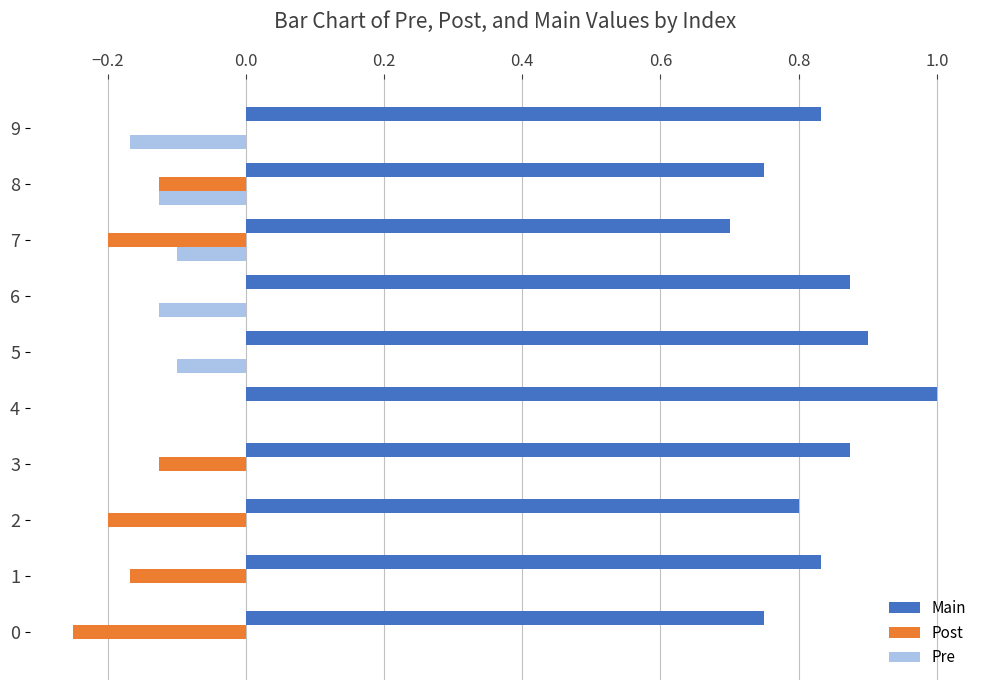

What is the greatest value displayed?

1.0